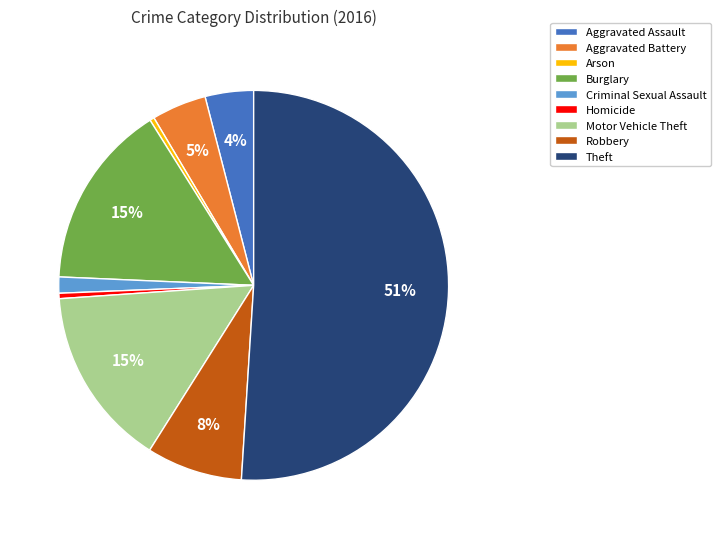

Which slice represents more than half of the pie?

Theft